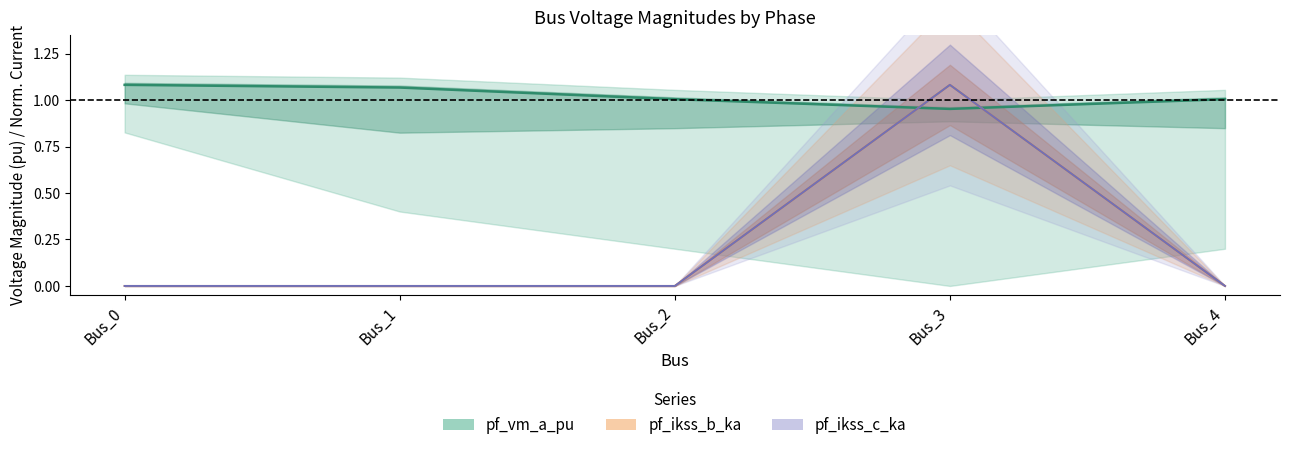

What is the difference between the pf_ikss_c_ka values at Bus_4 and Bus_3?

1.1